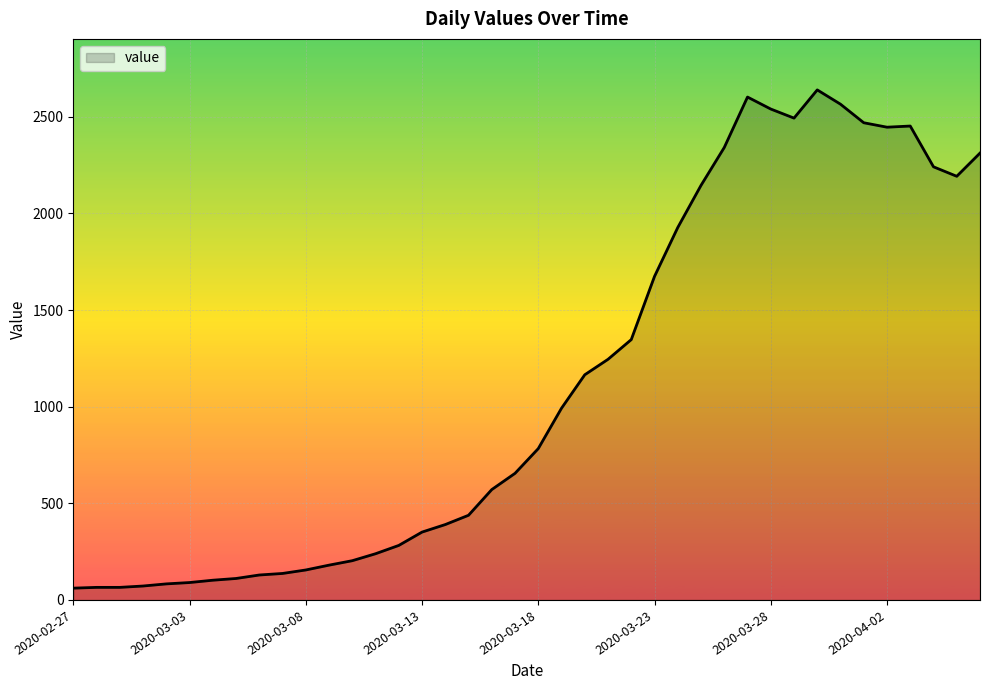

What is the greatest value displayed?

2639